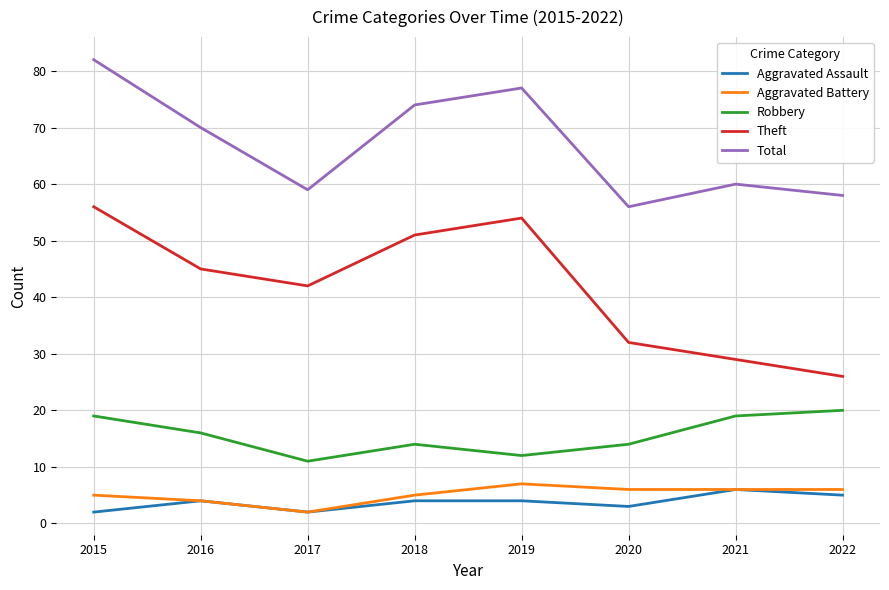

What is the maximum value for Aggravated Battery?

7